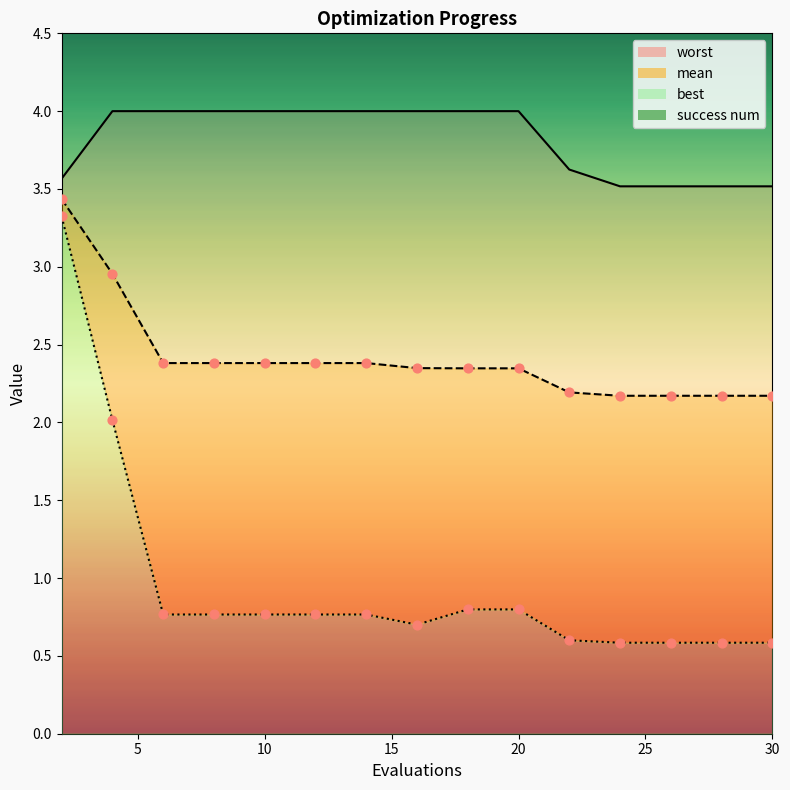

Is the value of worst at 14 greater than the value of mean at 22?

Yes